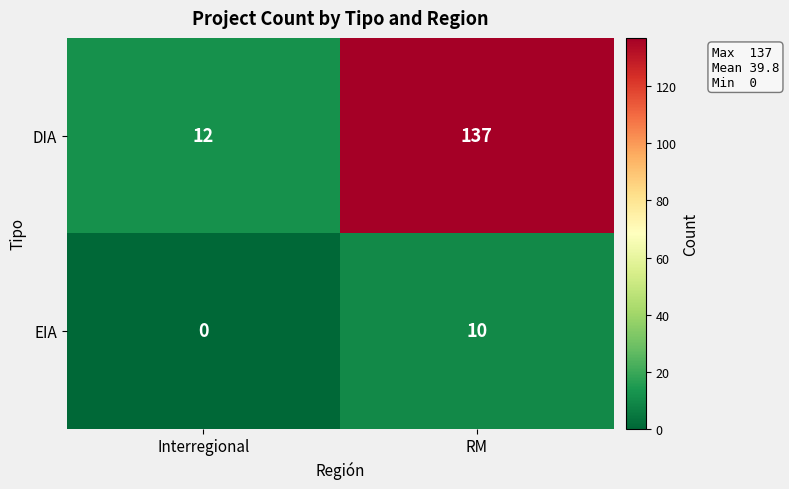

Count the number of categories in the chart.

2